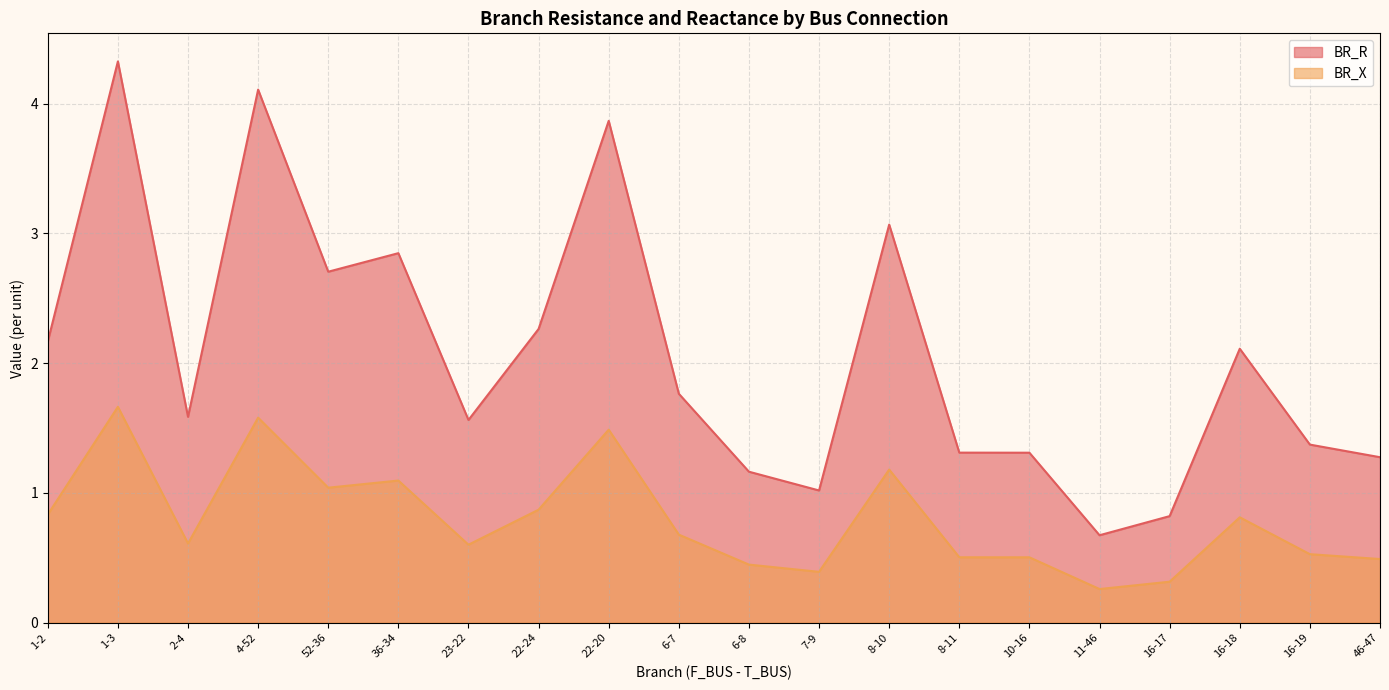

What is the difference between the maximum and minimum values in the BR_X series?

1.4